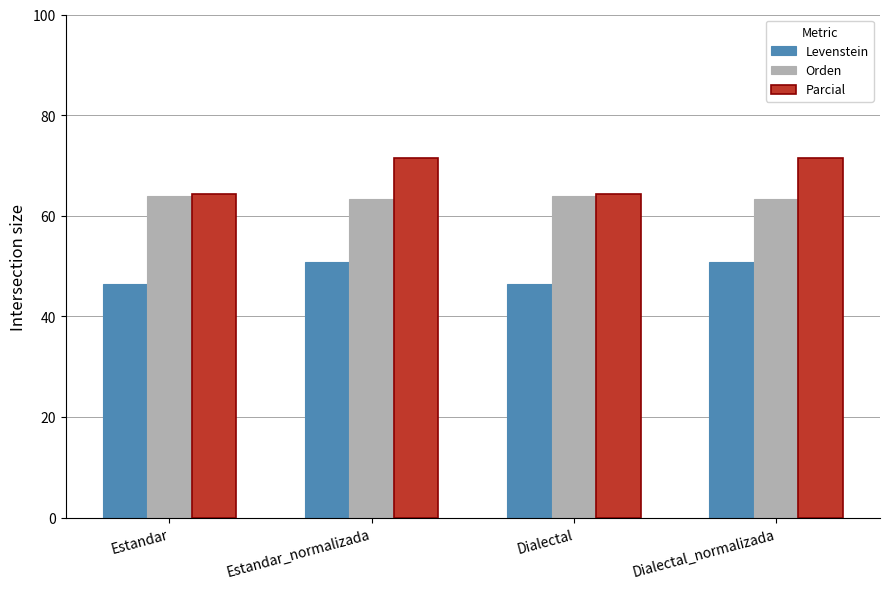

How many bars are there in total?

12